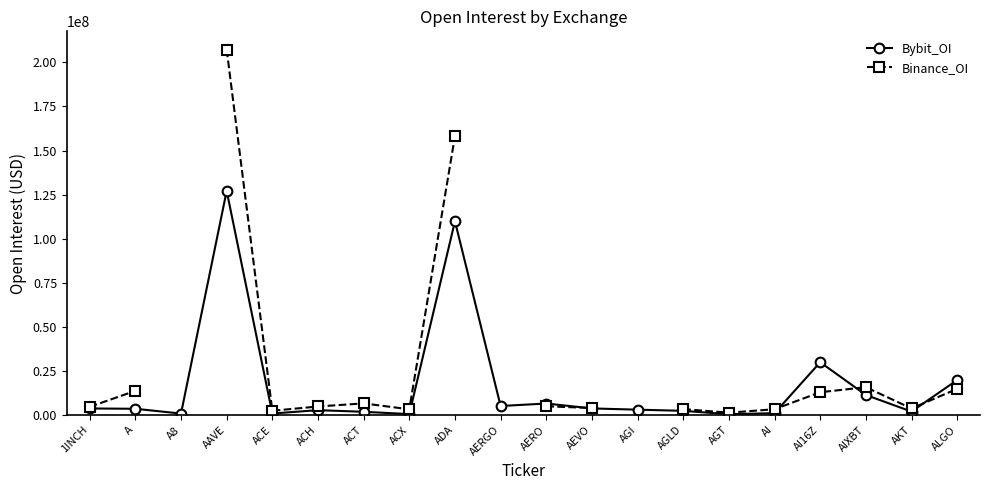

What is the label of the 3rd point from the left?

A8